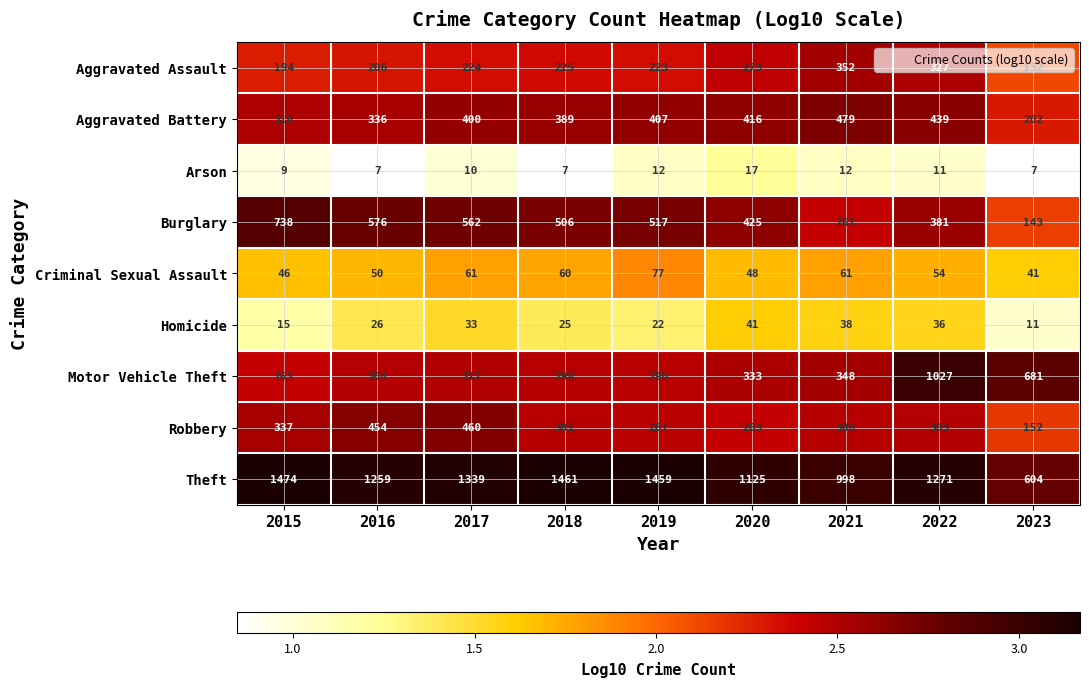

Which series has the widest spread of values?

Theft